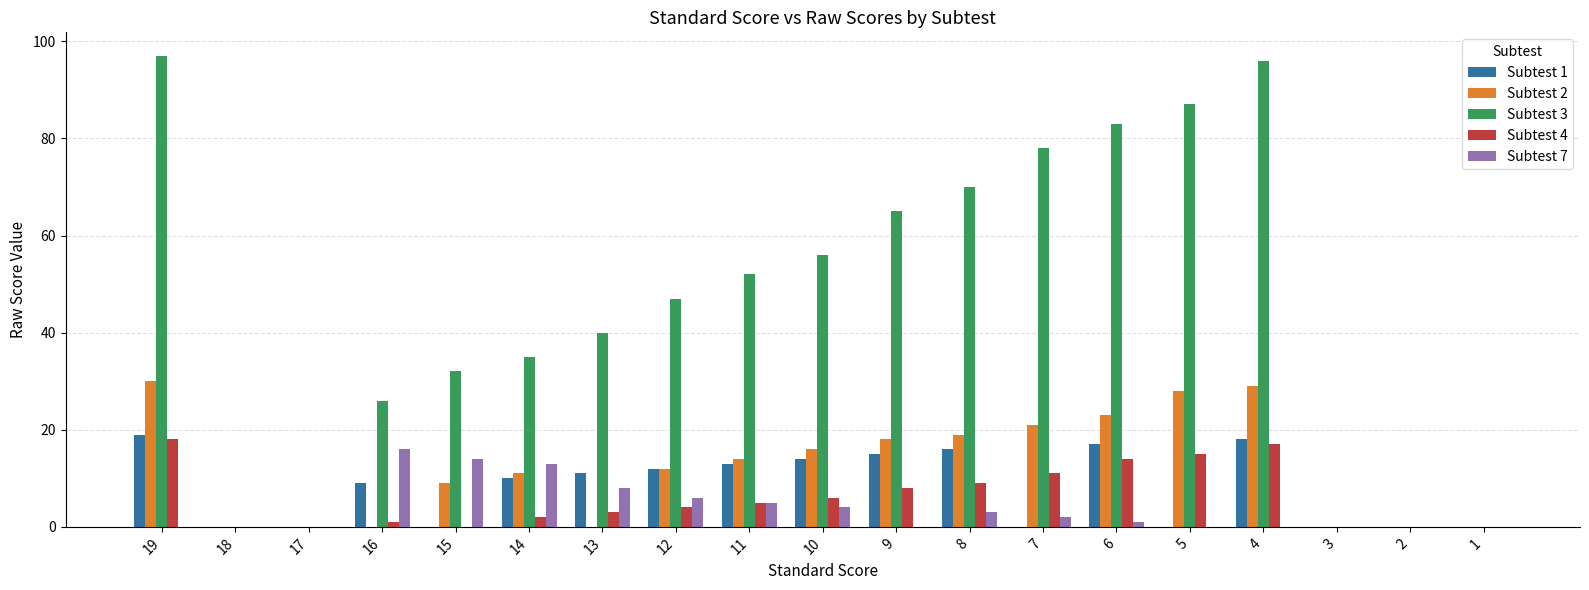

Which series has the largest total across all categories?

Subtest 3